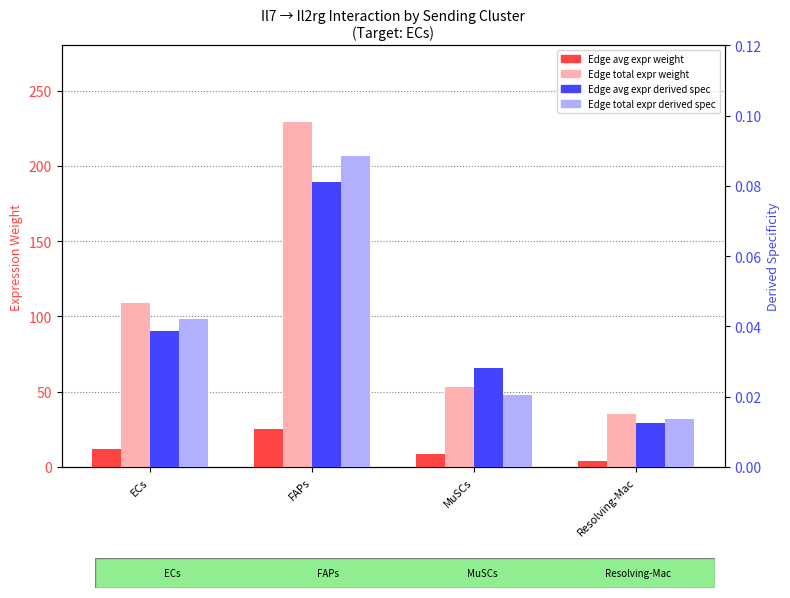

What is the highest value of the Edge average expression derived specificity series?

0.1